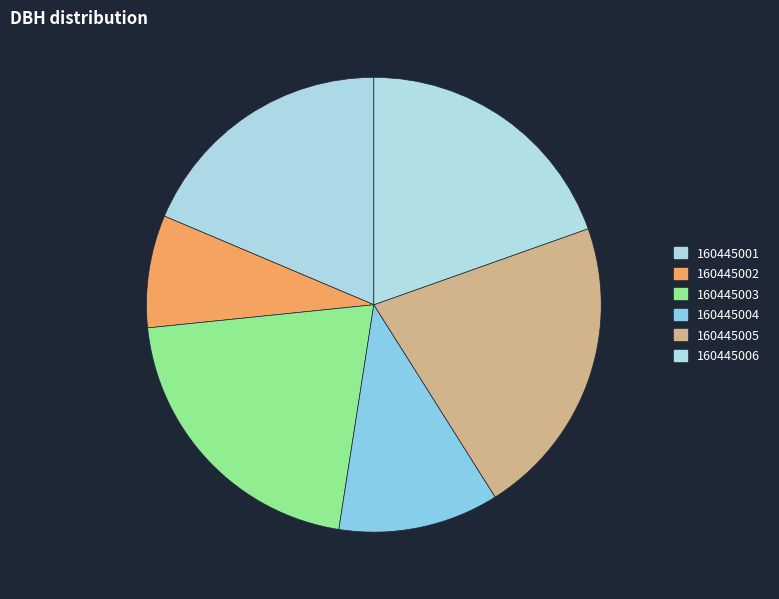

What is the largest slice in the pie chart?

160445005